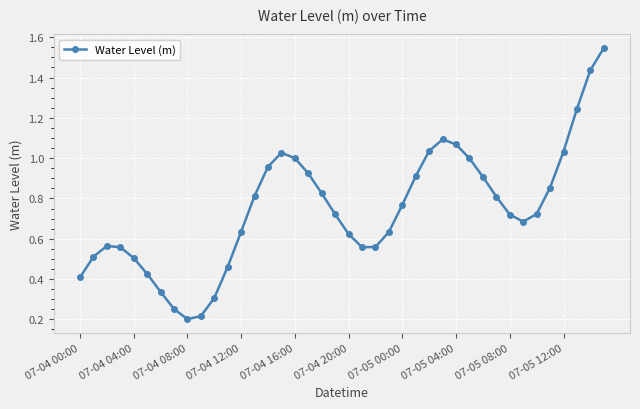

How many points are higher than both their immediate neighbors (excluding endpoints)?

3